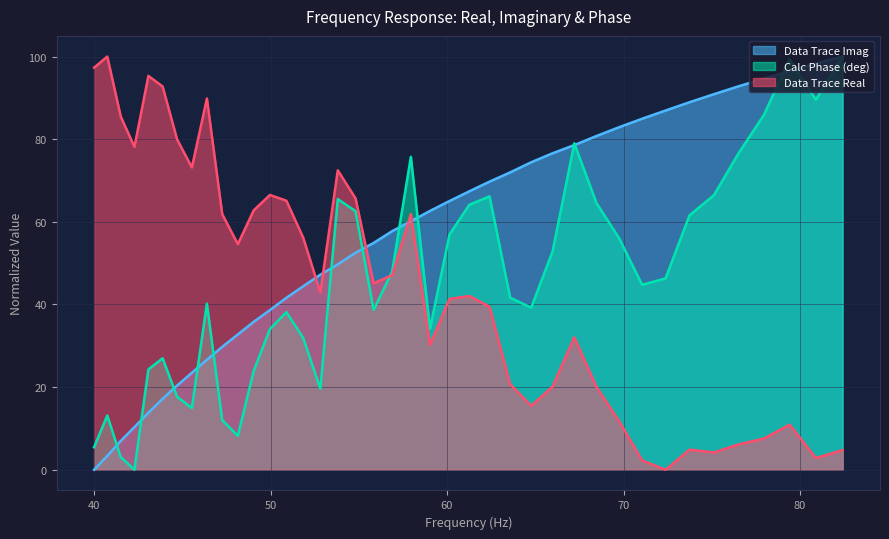

What is the value of the Data Trace Real point at the 30th from the left?

20.0